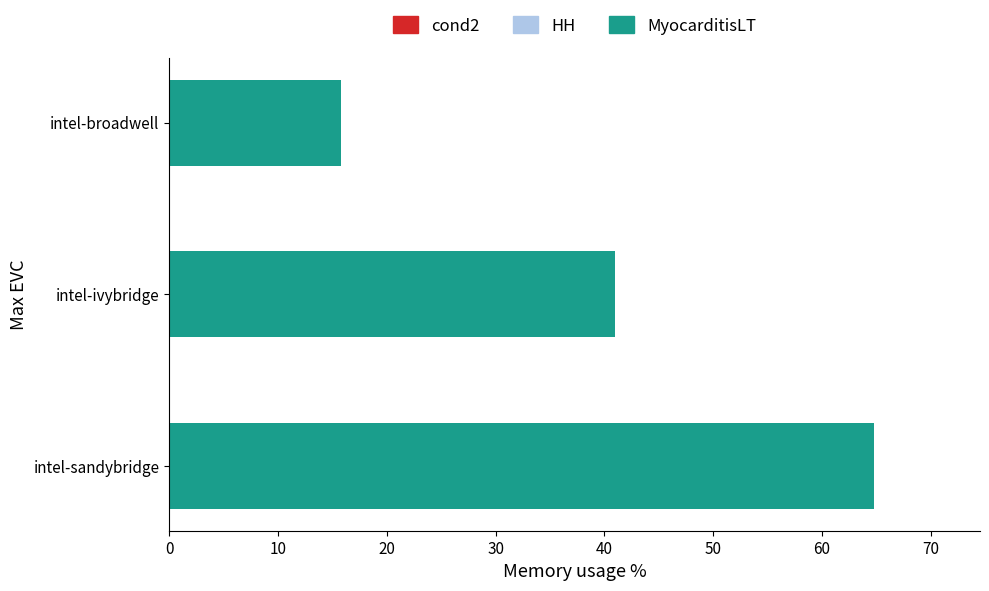

Rank the categories by value from highest to lowest.

intel-sandybridge, intel-ivybridge, intel-broadwell